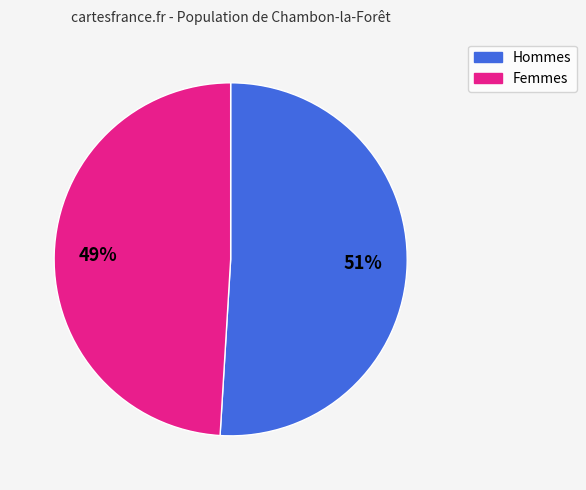

How many segments does this pie chart have?

2